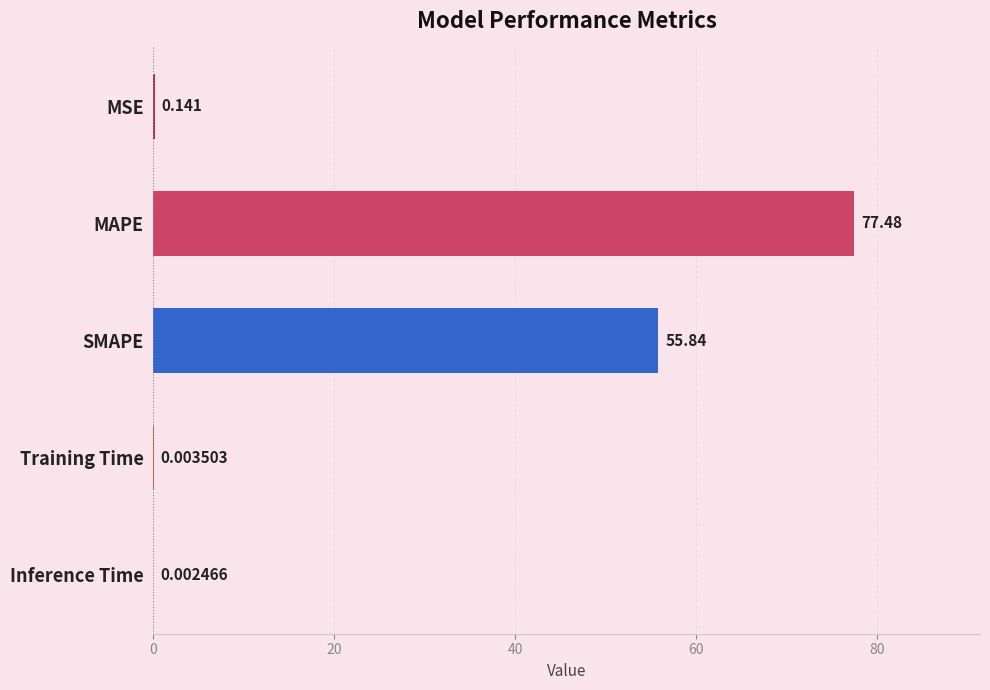

Where is the data nearest to the value 38?

SMAPE